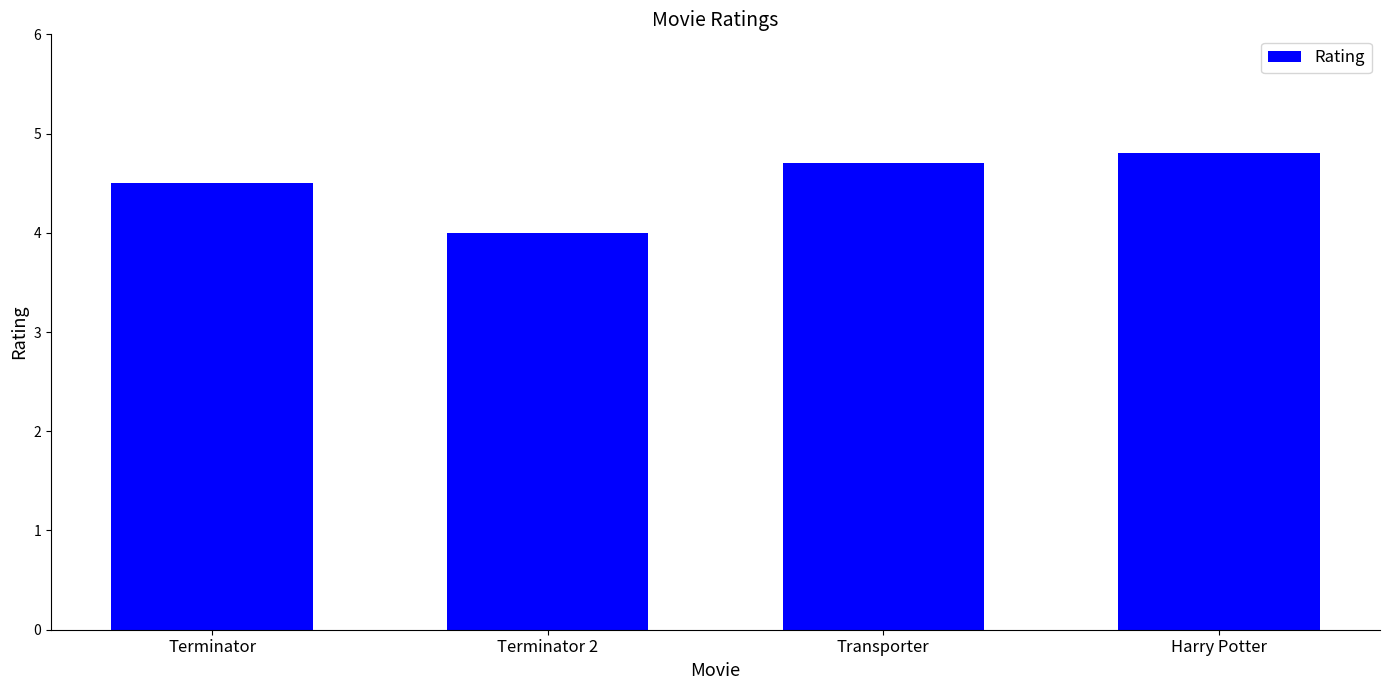

At which category does the chart reach its minimum across all series?

Terminator 2